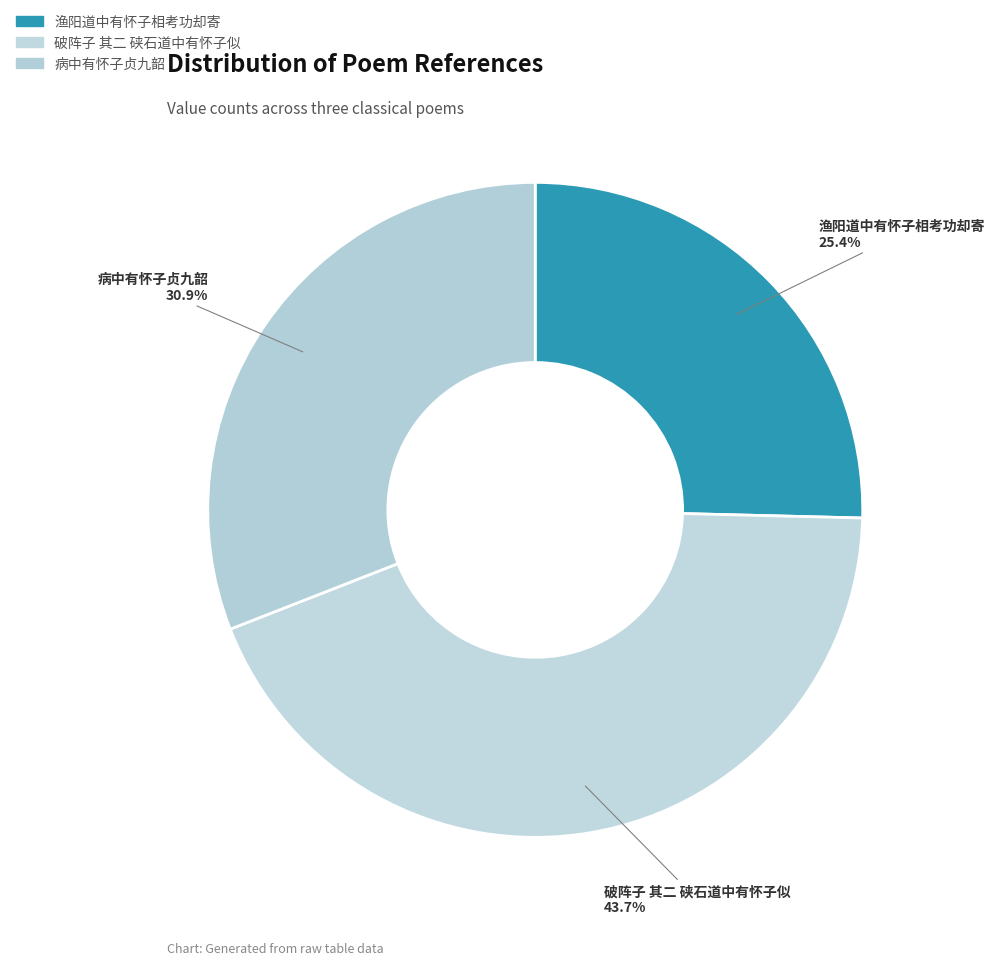

How many slices are in this pie chart?

3